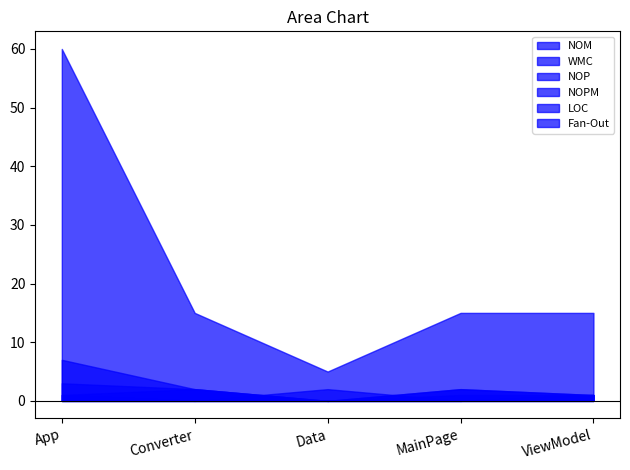

What is the spread (max minus min) of values at Converter?

15